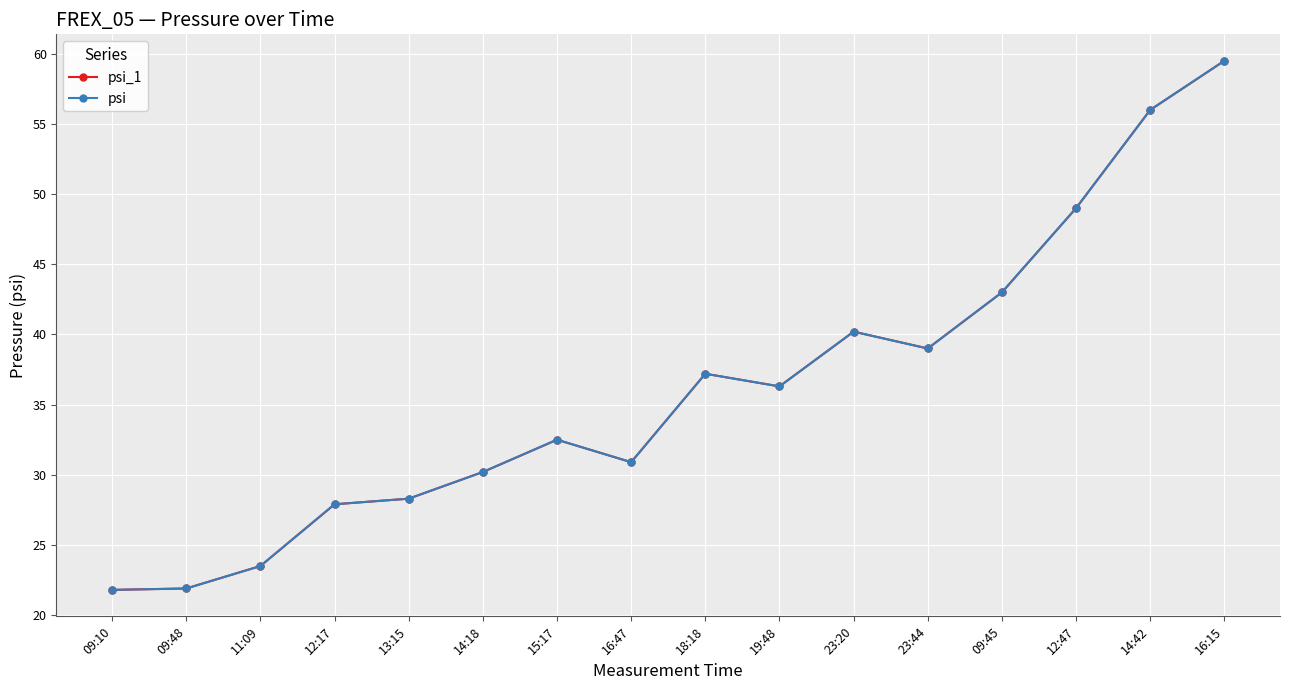

Reading left to right, transcribe all the data shown in this chart.

psi_1: 21.8	21.9	23.5	27.9	28.3	30.2	32.5	30.9	37.2	36.3	40.2	39.0	43.0	49.0	56.0	59.5
psi: 21.8	21.9	23.5	27.9	28.3	30.2	32.5	30.9	37.2	36.3	40.2	39.0	43.0	49.0	56.0	59.5